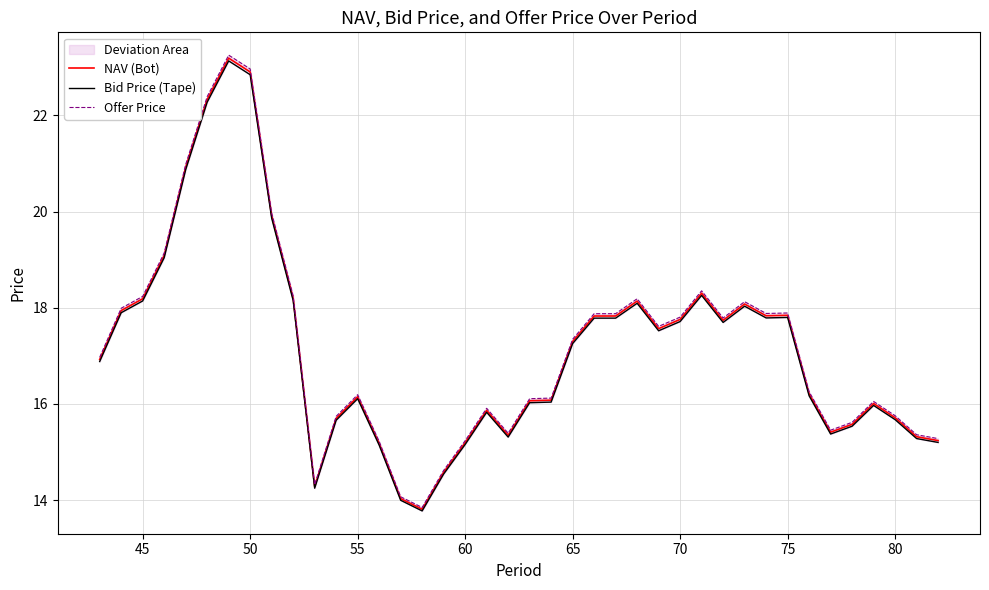

True or false: NAV (Bot) has a value of 4.8 at 80.

False